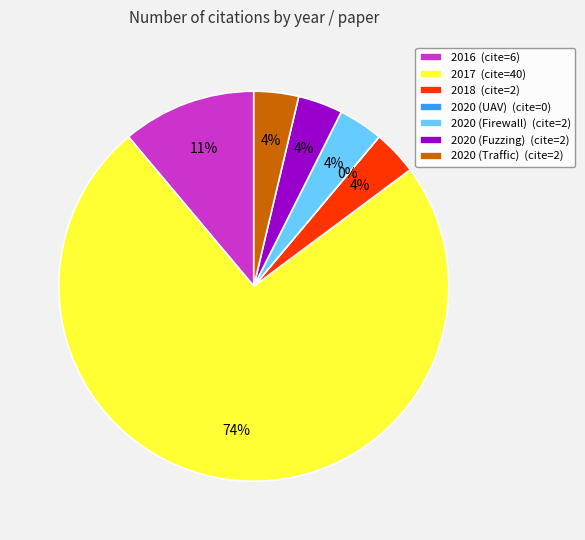

True or false: 2020 (Traffic) accounts for 4% of the total.

True